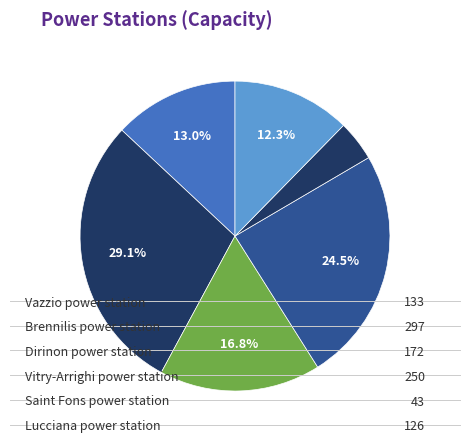

Rank the categories by value from lowest to highest.

Saint Fons power station, Lucciana power station, Vazzio power station, Dirinon power station, Vitry-Arrighi power station, Brennilis power station